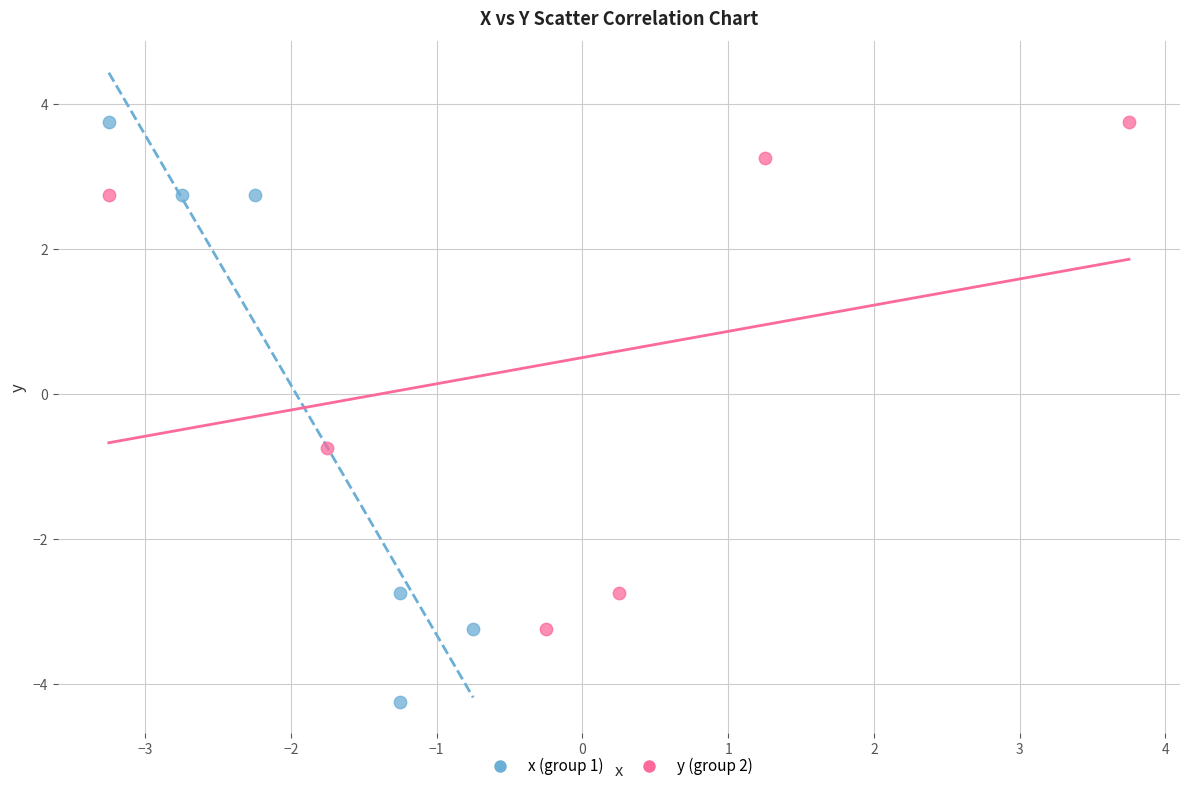

Which series contains the lowest Y value?

x (group 1)